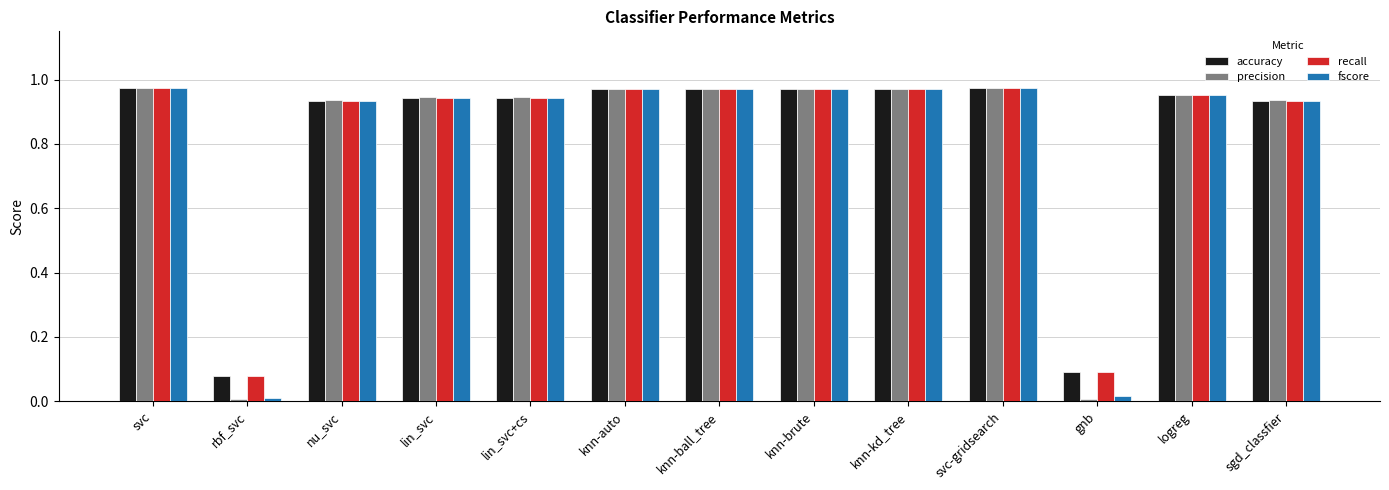

The value of recall at sgd_classfier is 0.3. True or false?

False